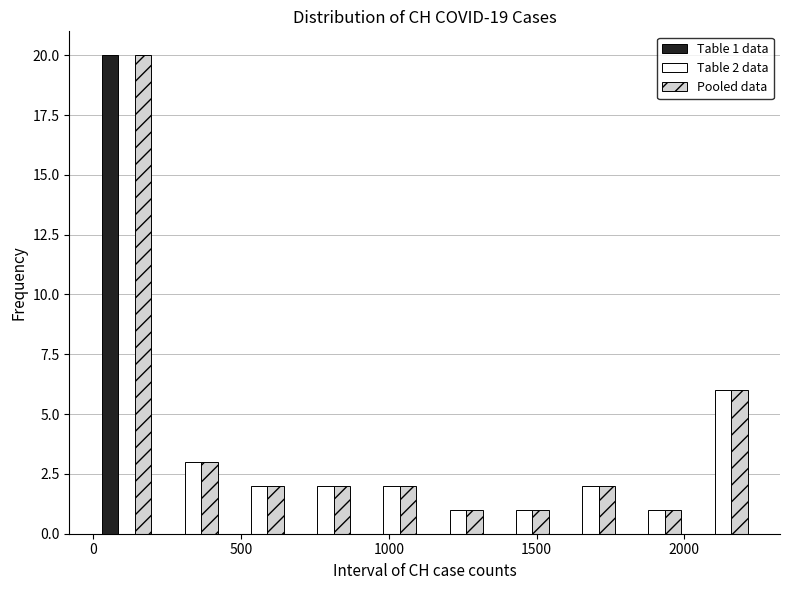

In the Table 2 data series, which range on the x-axis has the tallest bar?

2000 to 2250